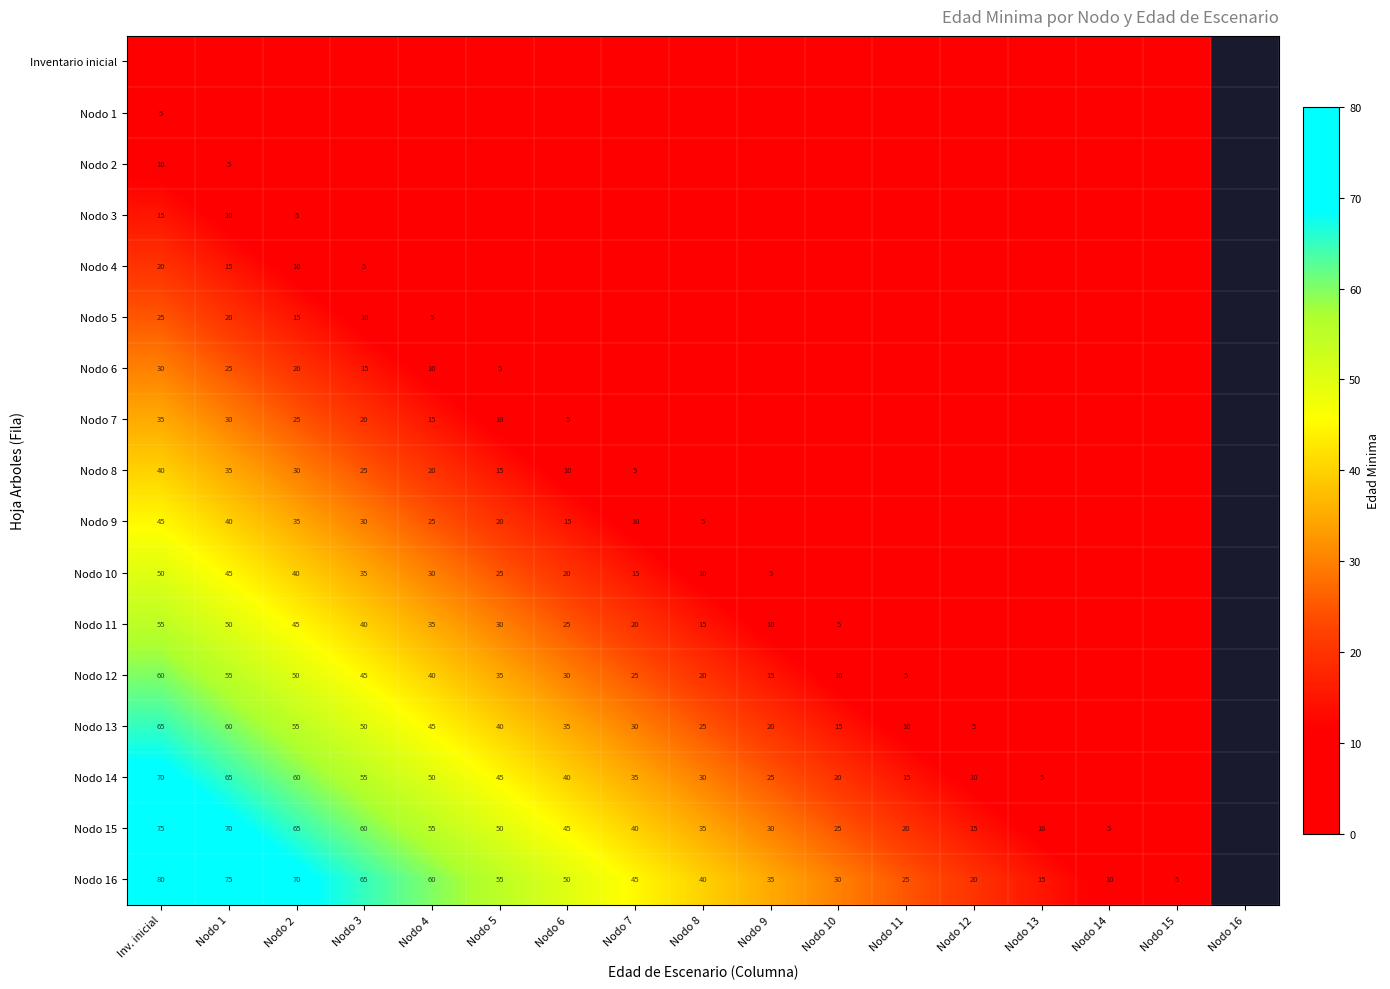

Is the value of Nodo 3 at Nodo 2 greater than the value of Nodo 13 at Nodo 5?

No